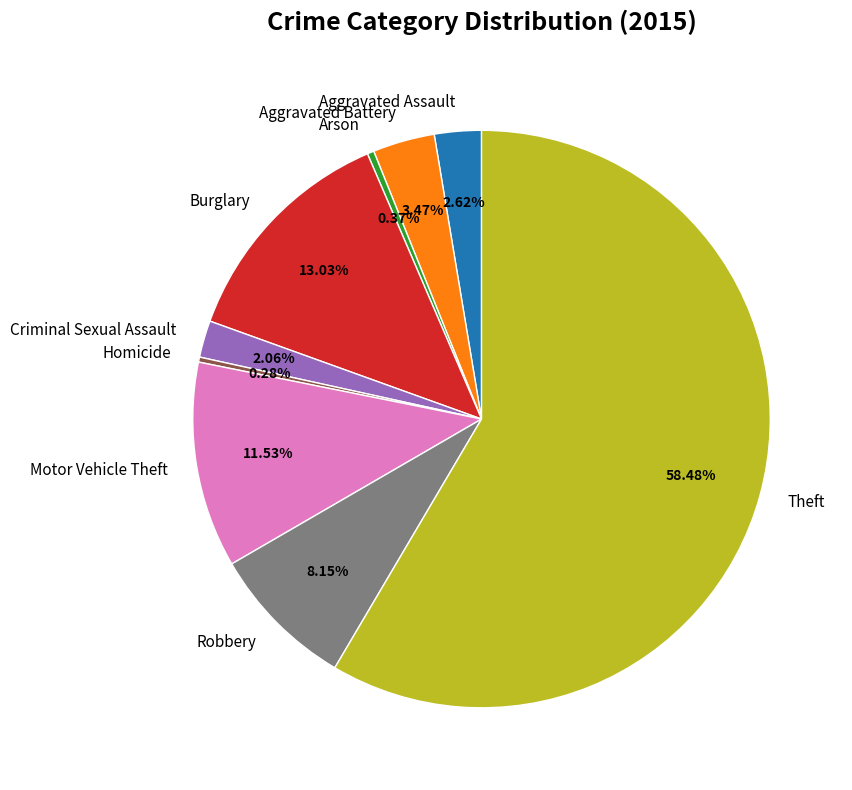

Which has a higher value, Robbery or Motor Vehicle Theft?

Motor Vehicle Theft